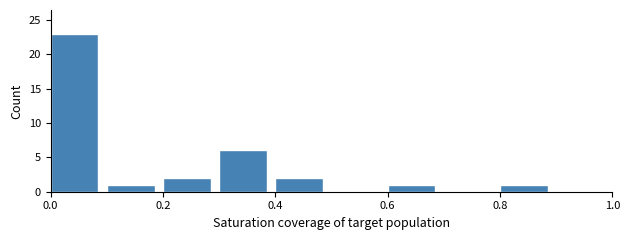

Reading left to right, transcribe this chart: for each bar, give the range it covers on the x-axis and its height. The values are not printed on the chart, so give them approximately, as read against the axis.

0.0 to 0.1: 23
0.1 to 0.2: 1
0.2 to 0.3: 2
0.3 to 0.4: 6
0.4 to 0.5: 2
0.5 to 0.6: 0
0.6 to 0.7: 1
0.7 to 0.8: 0
0.8 to 0.9: 1
0.9 to 1.0: 0